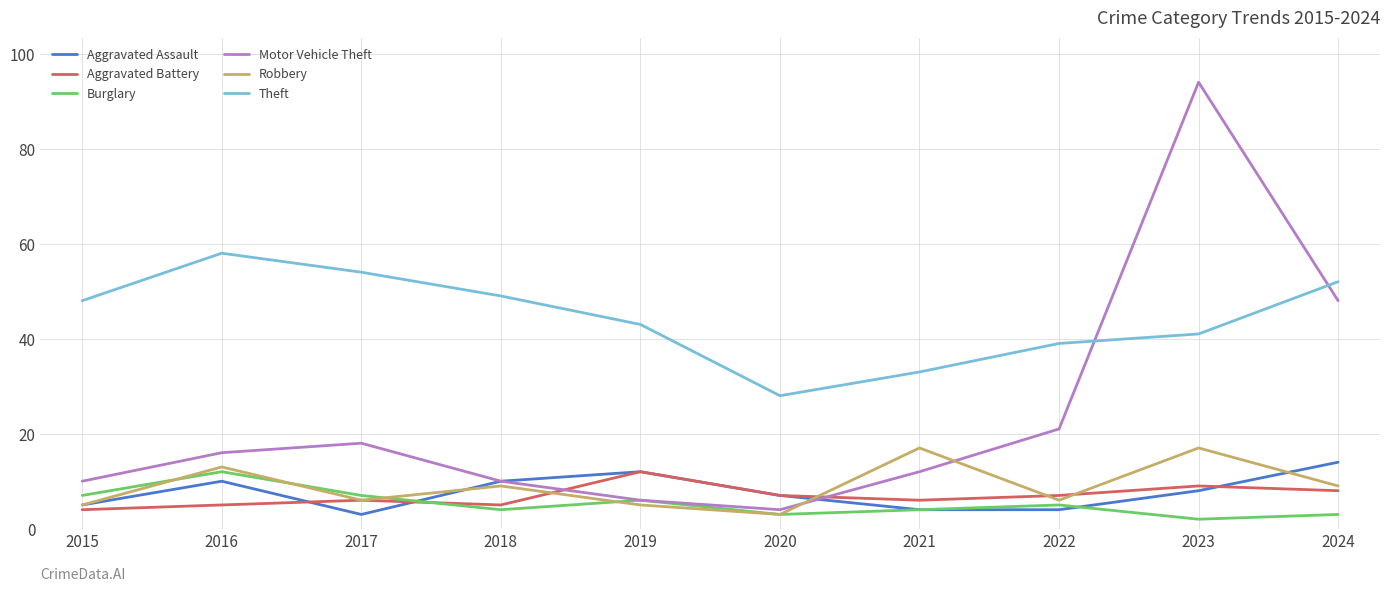

True or false: Robbery and Burglary cross at least once.

True